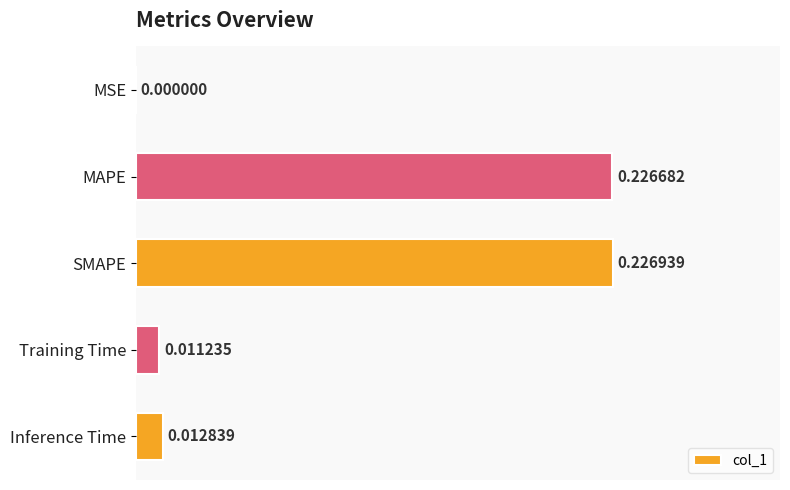

What is the sum of all values?

0.5